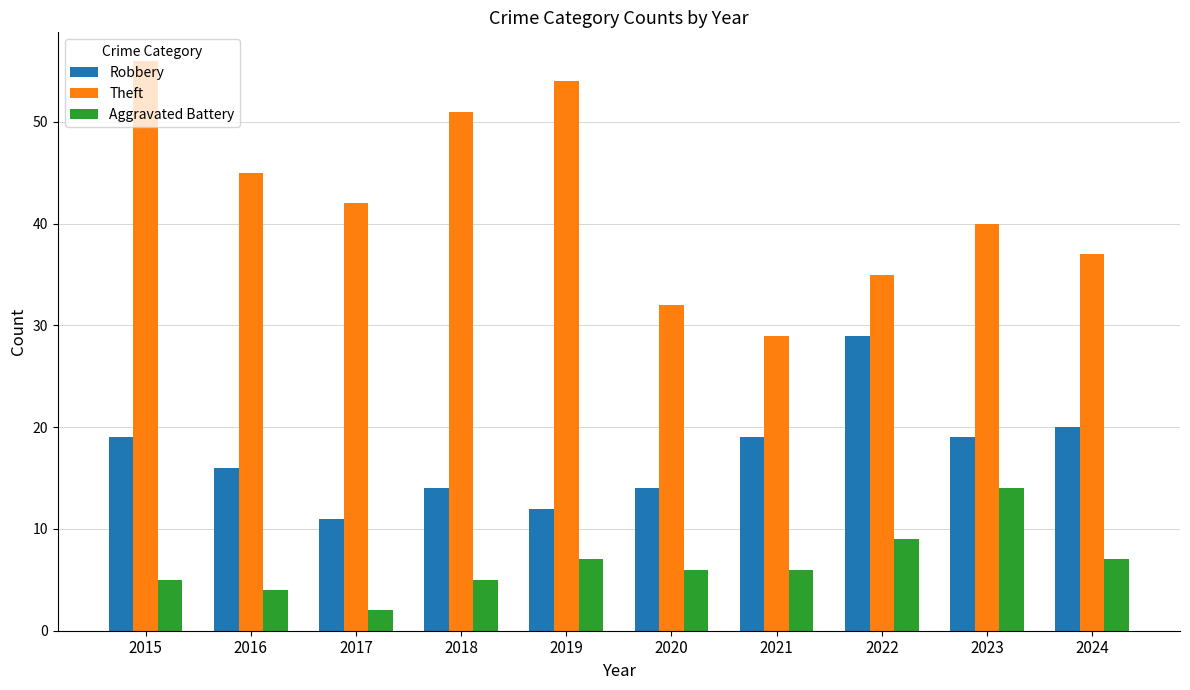

What is the difference between the highest and lowest values at 2023?

26